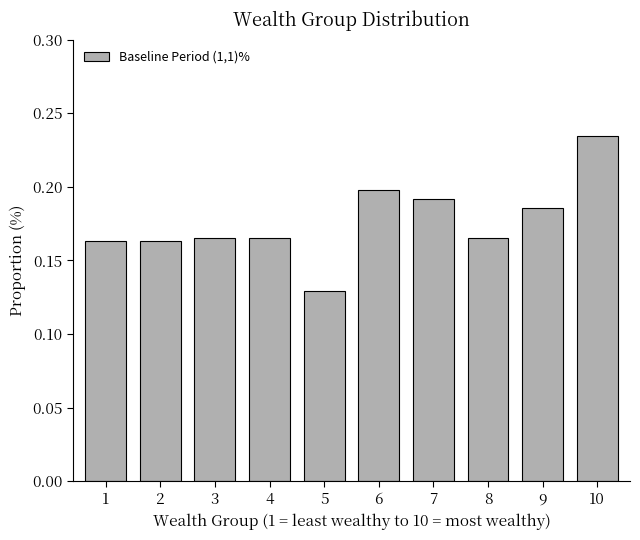

Which has a higher value, 9 or 3?

9